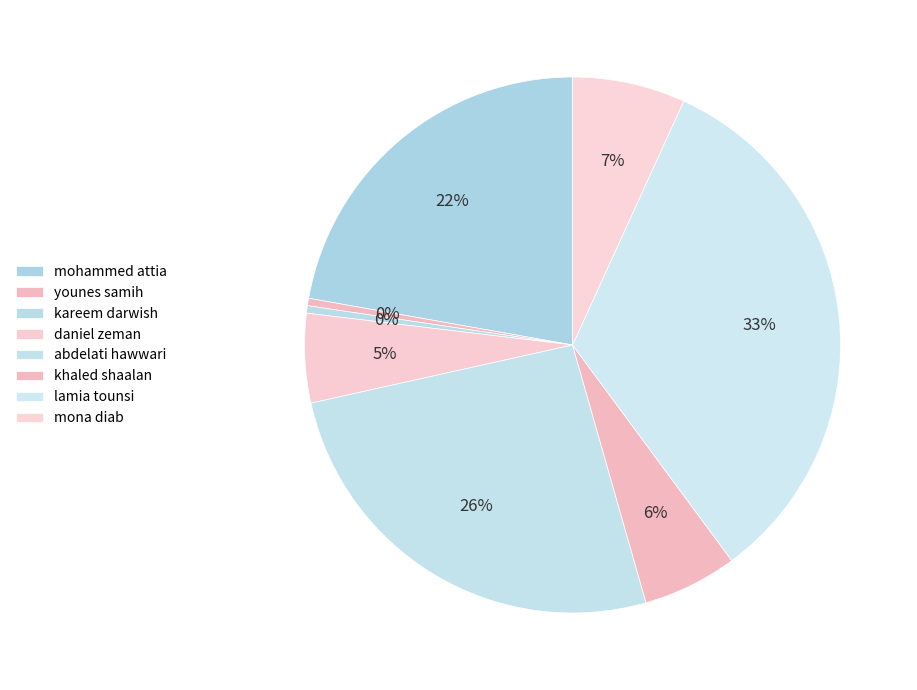

How many segments does this pie chart have?

8